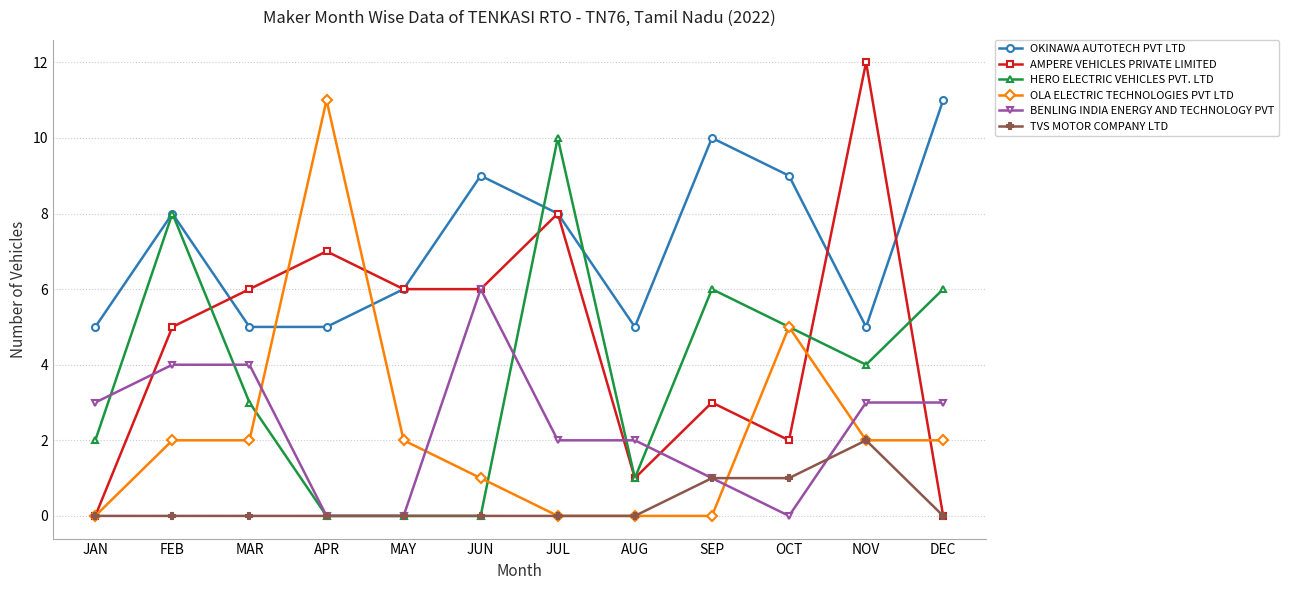

True or false: OKINAWA AUTOTECH PVT LTD and BENLING INDIA ENERGY AND TECHNOLOGY PVT cross at least once.

False